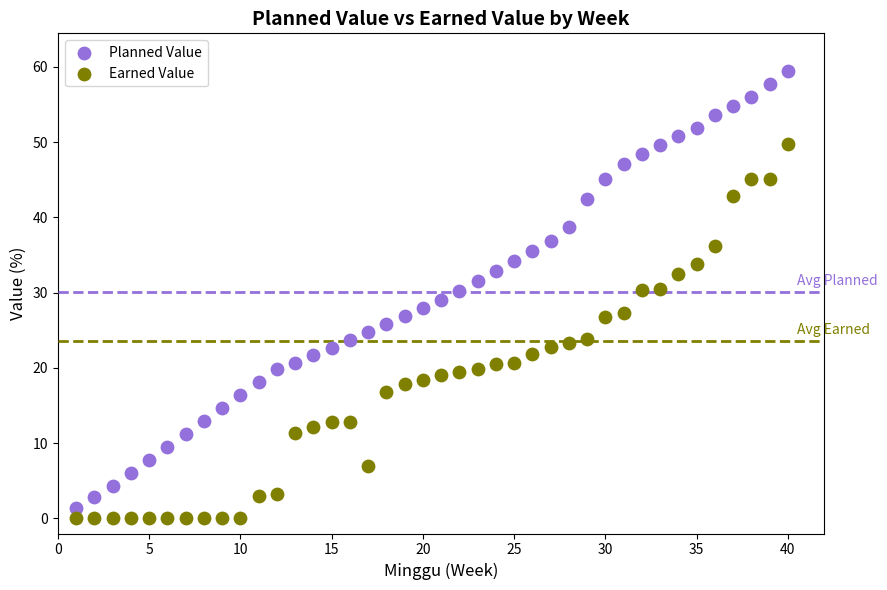

Which series has the largest Y range (max minus min)?

Planned Value